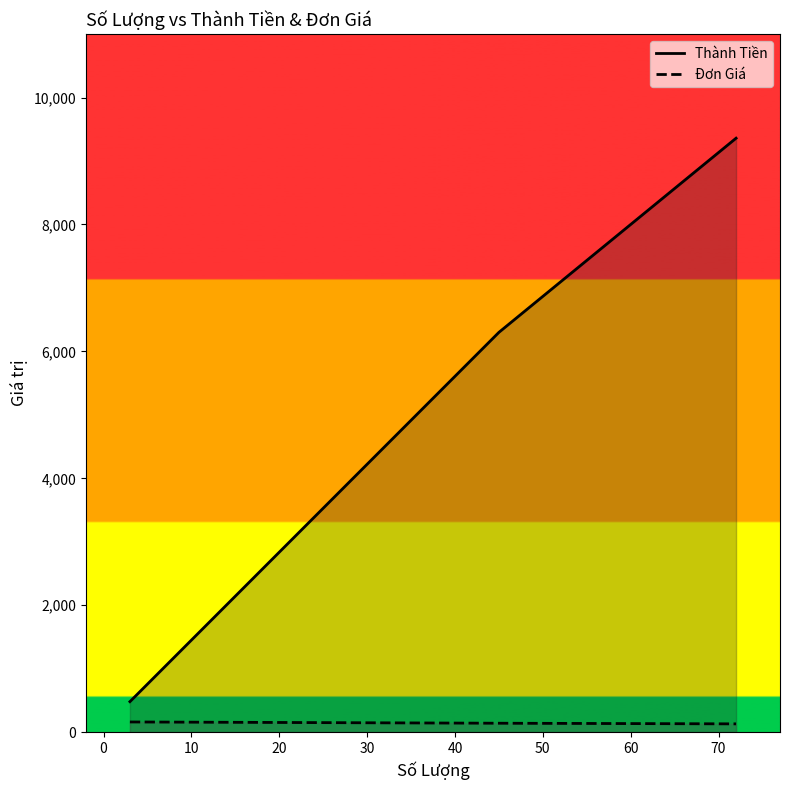

Does the chart display data point markers on the line(s)?

No